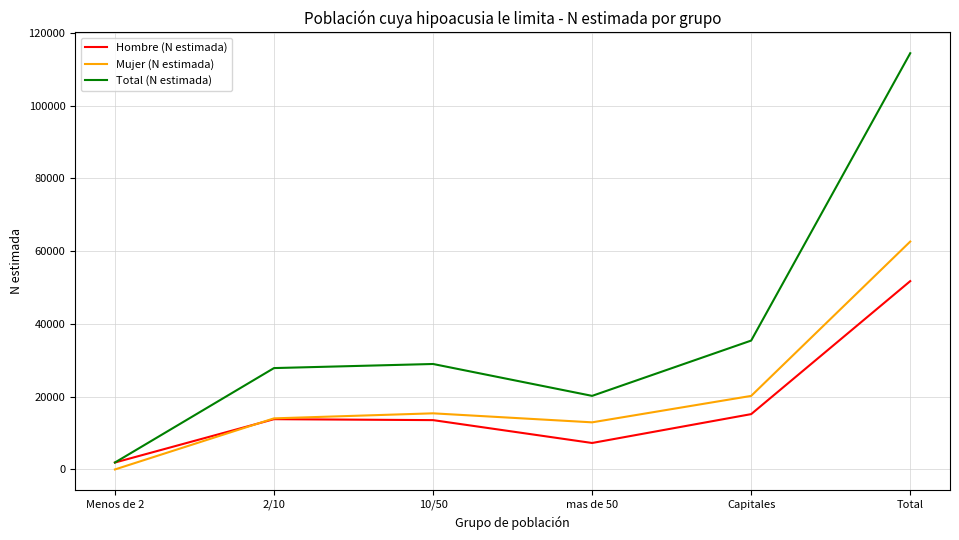

Is it true that Mujer (N estimada) equals -42378 at Menos de 2?

False